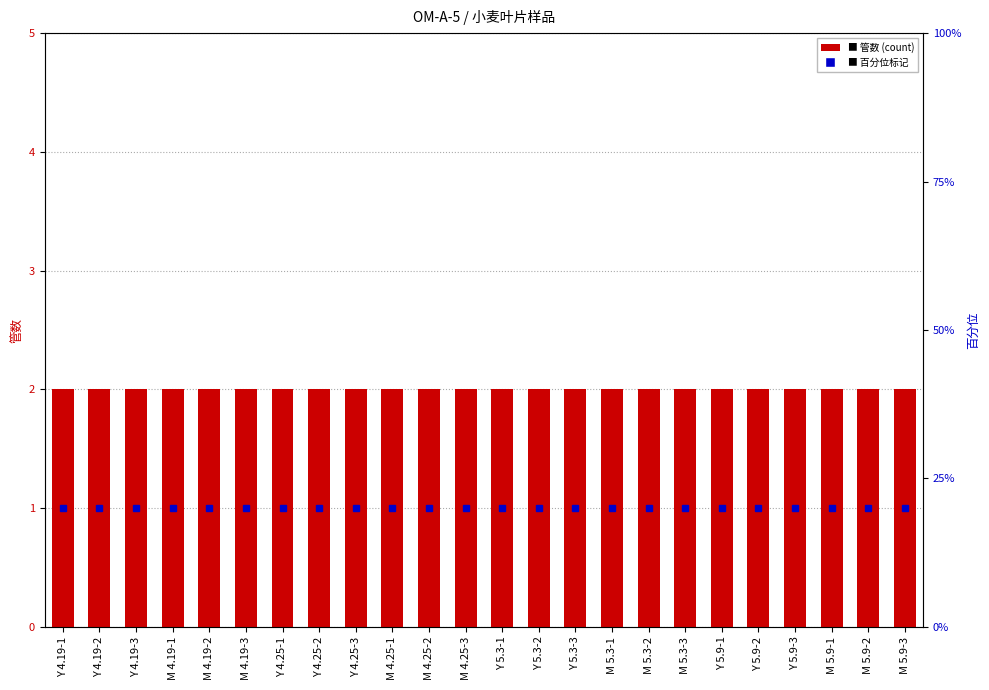

Which series has the largest range (max minus min)?

百分位标记